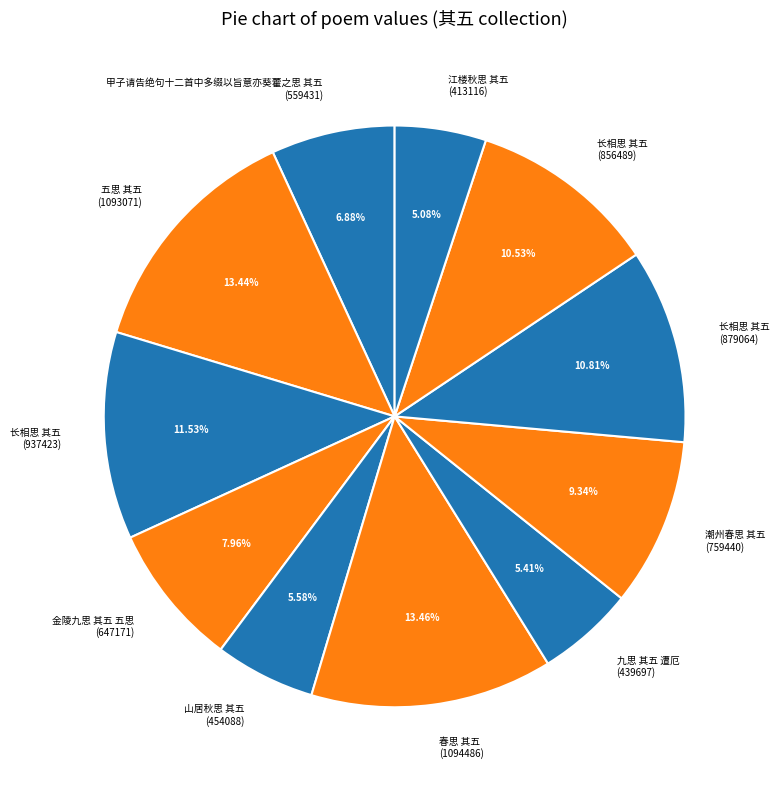

Is there any slice that represents more than half of the pie?

No